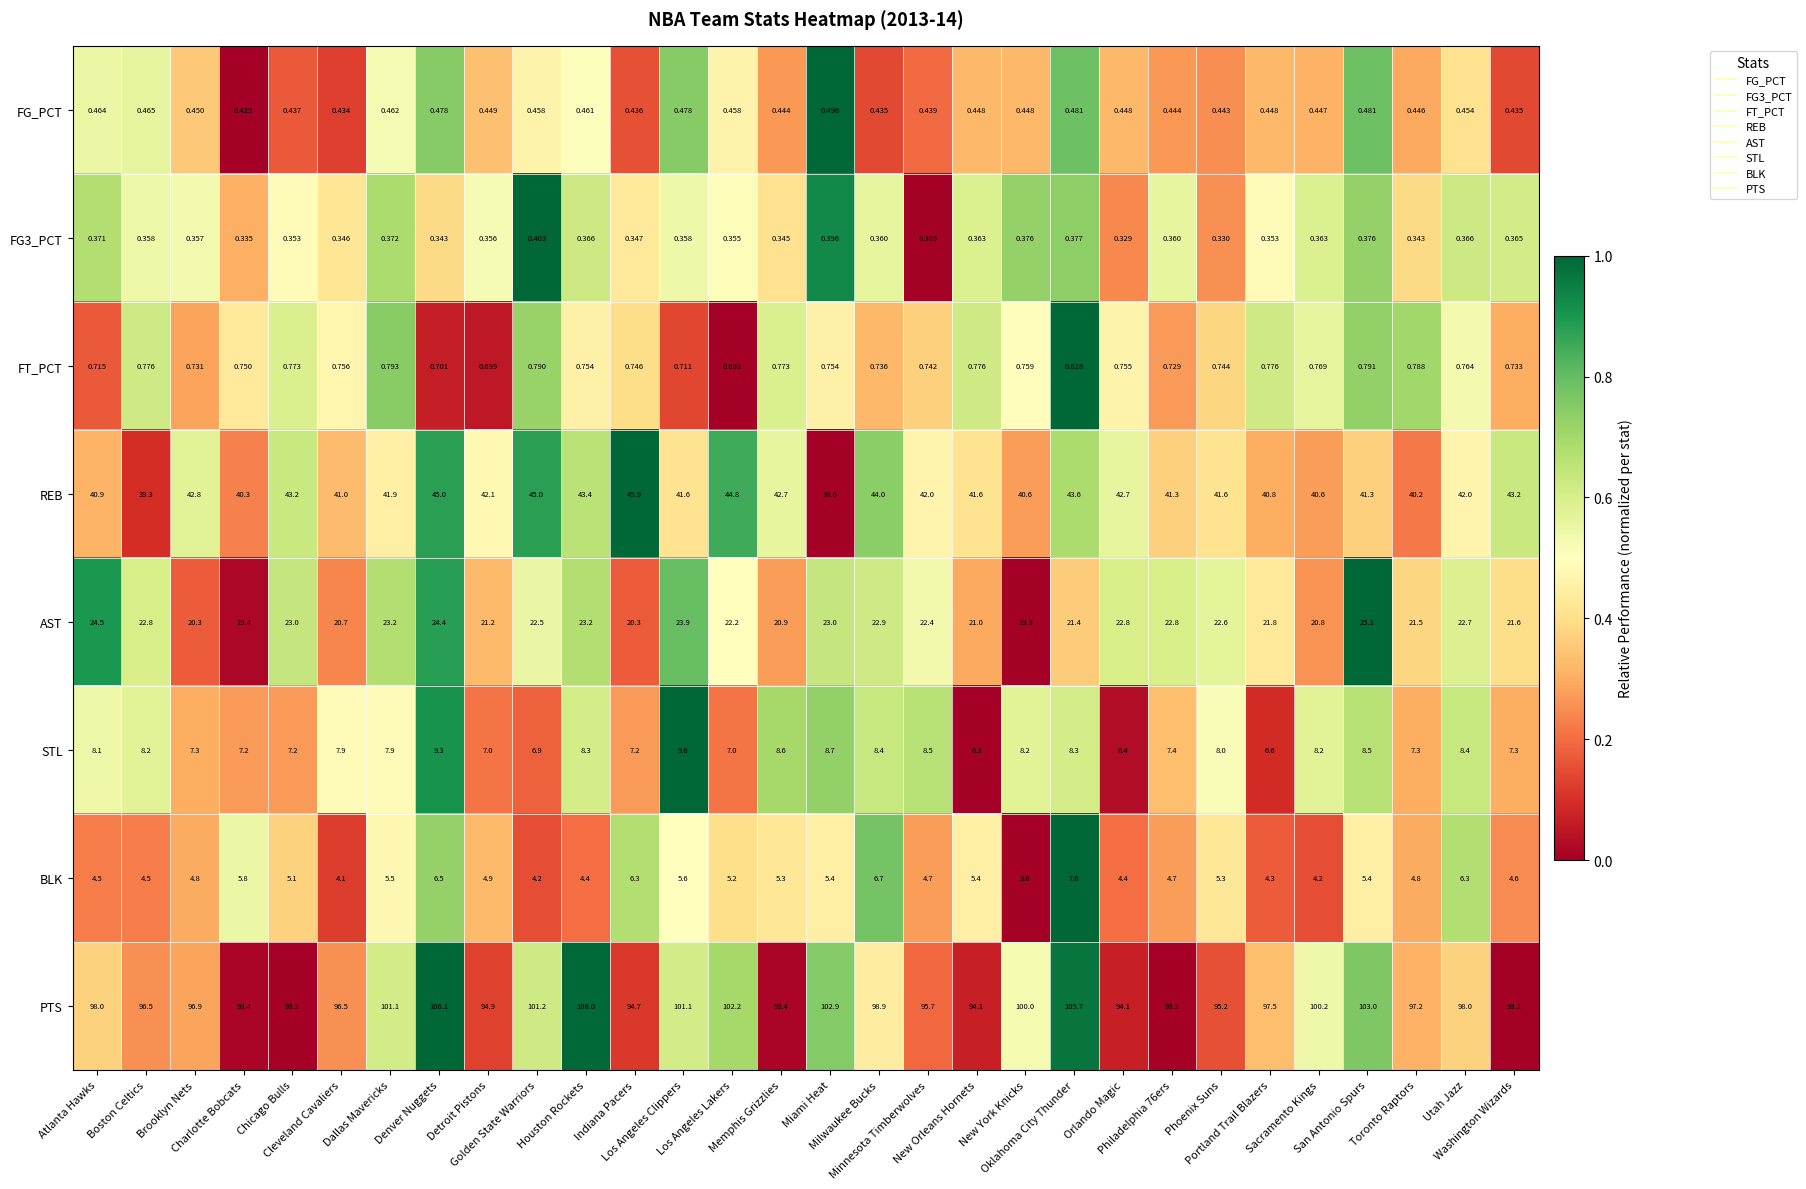

At which category is the sum across all series the highest?

Denver Nuggets